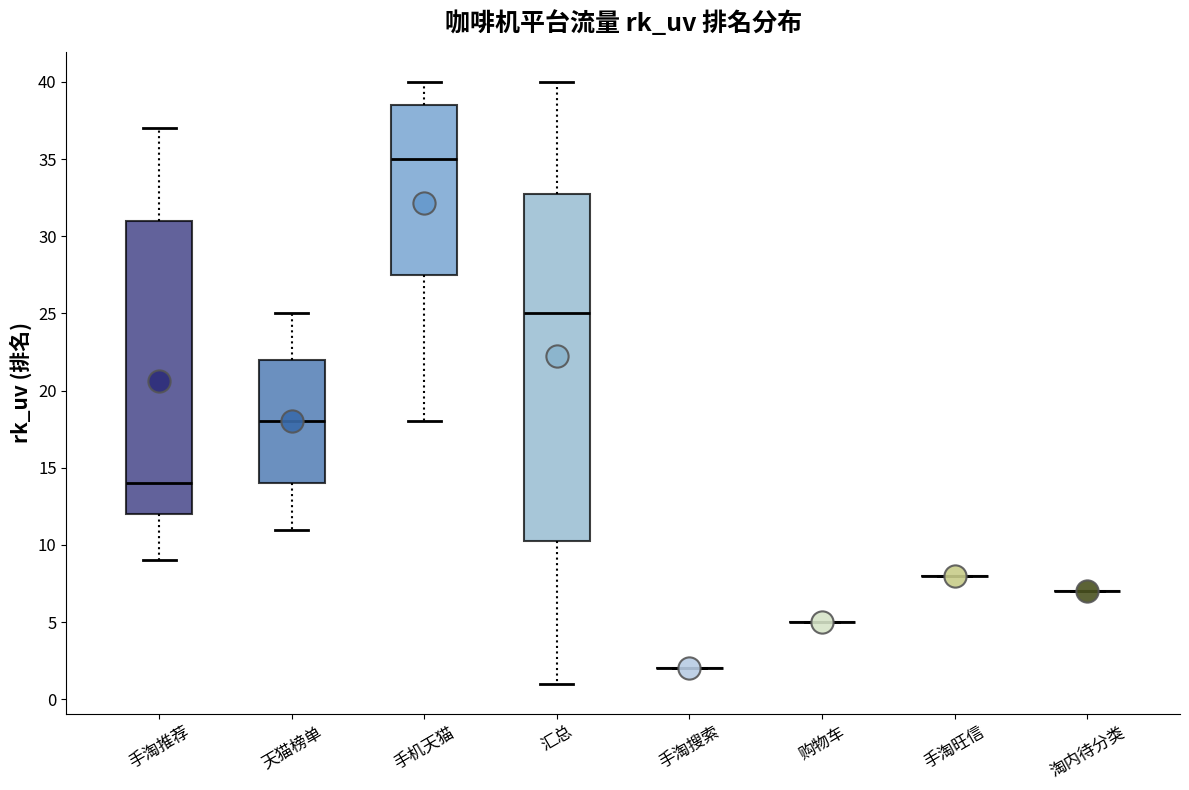

Which box is the tallest, from its lower edge to its upper edge?

汇总